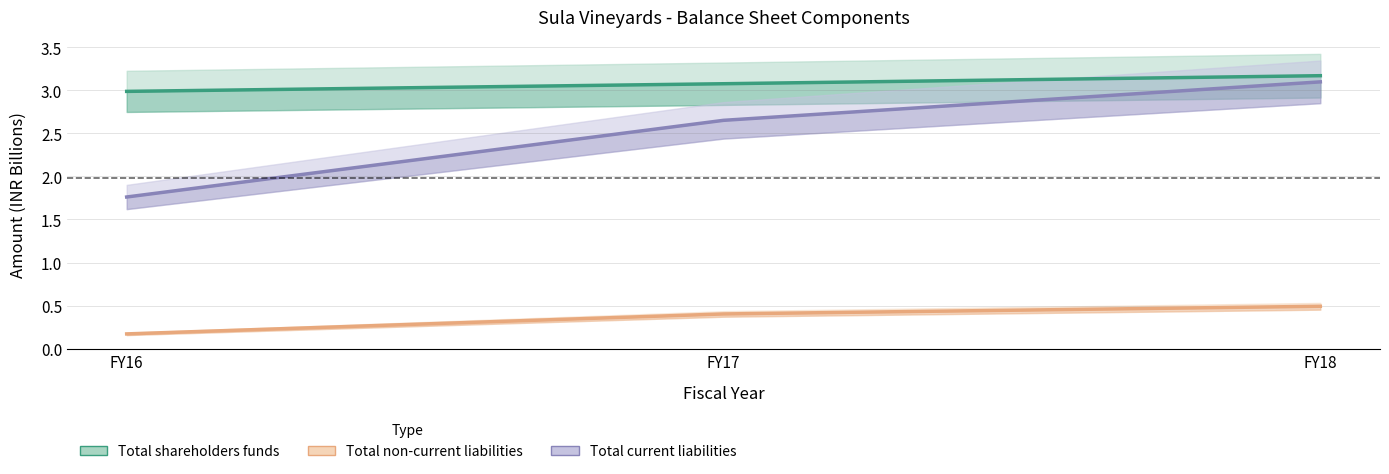

At which category does the chart reach its peak across all series?

FY18